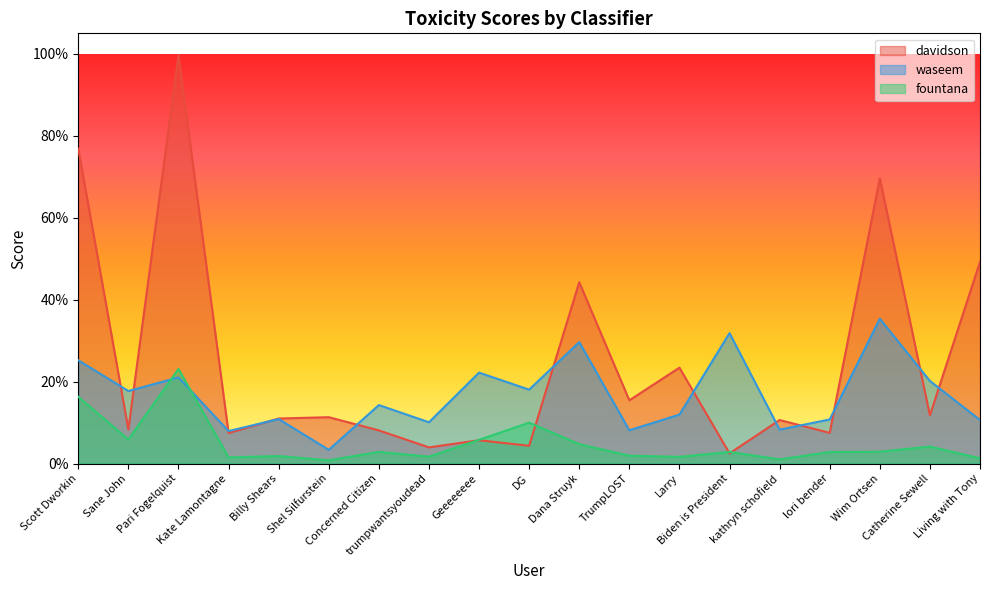

Between Living with Tony and kathryn schofield, which is larger?

Living with Tony